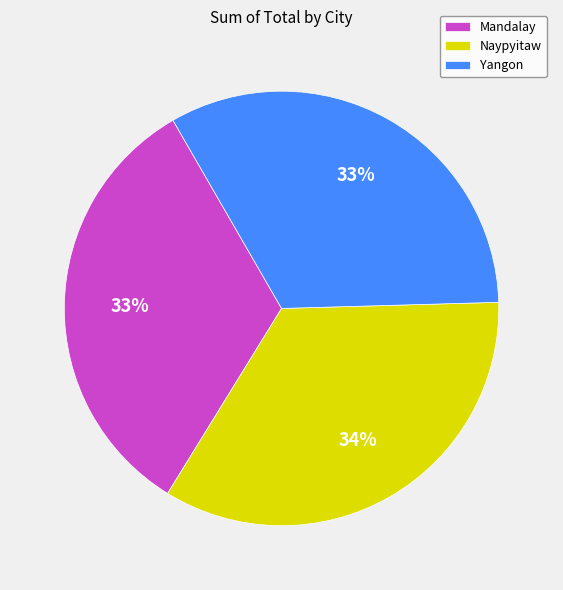

The Naypyitaw slice represents 45% of the pie. True or false?

False